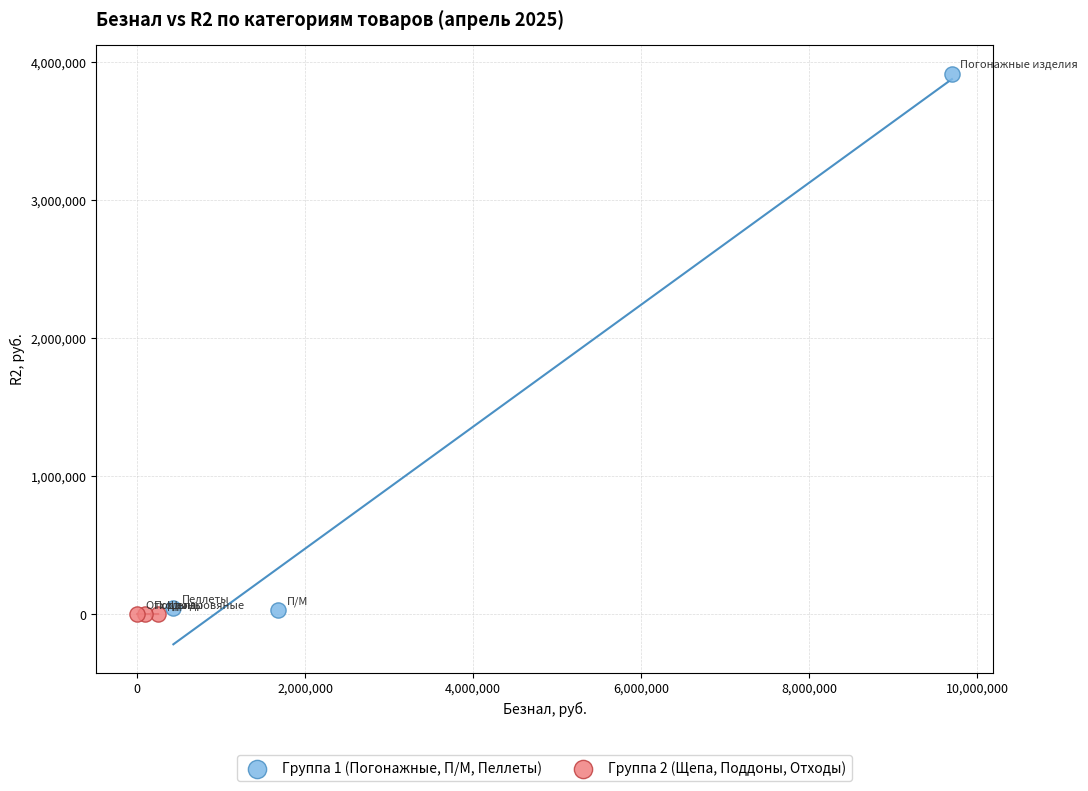

Which series has the widest spread of Y values?

Группа 1 (Погонажные, П/М, Пеллеты)